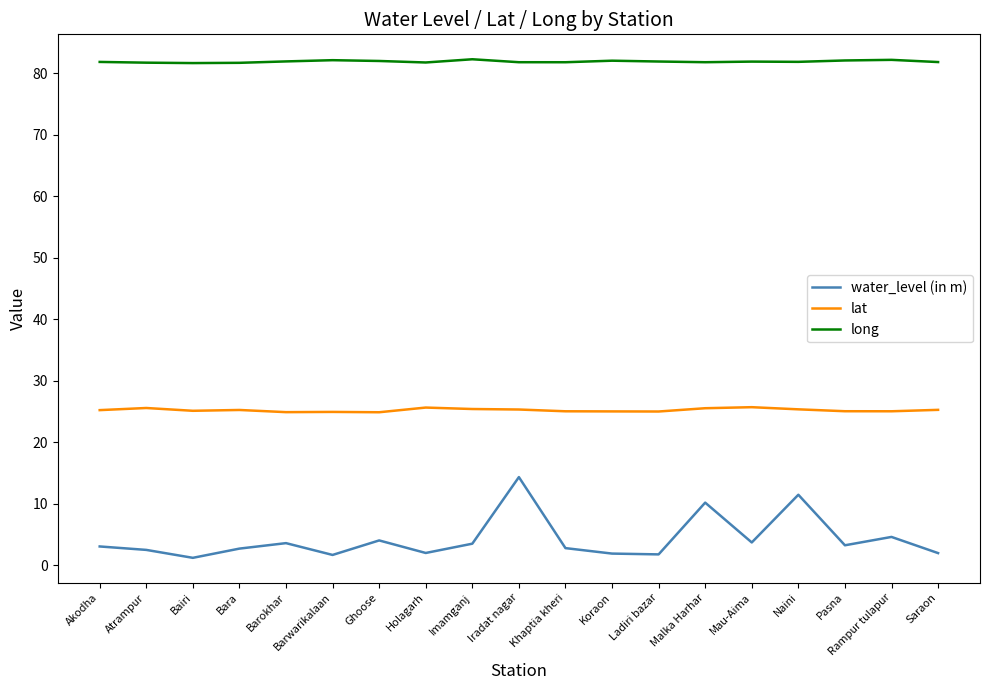

True or false: lat and water_level (in m) cross at least once.

False